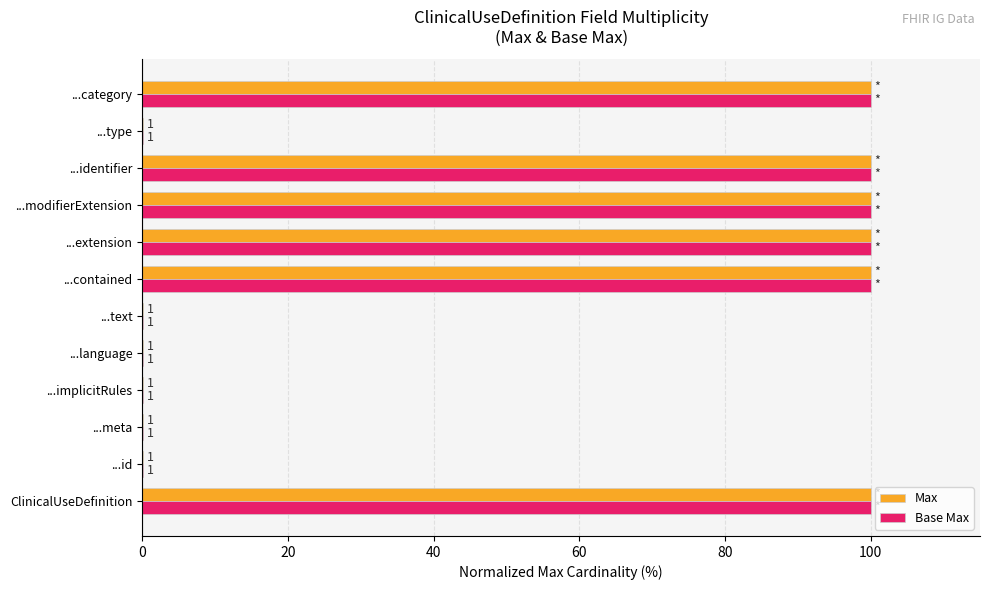

What is the value of the Max bar at the 7th from the left?

100.0